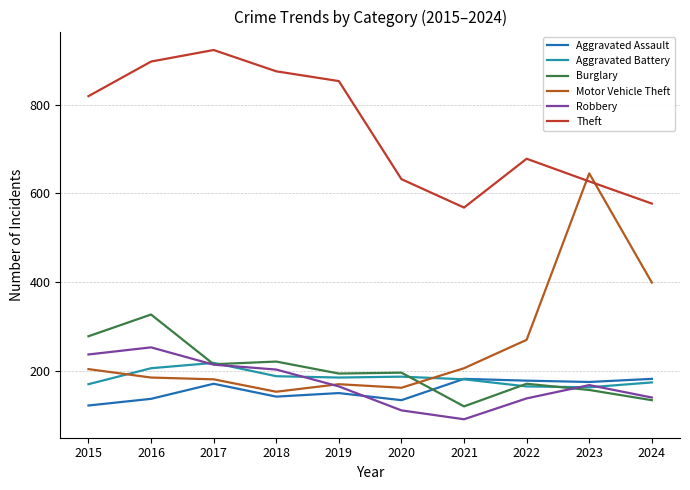

At which category does Aggravated Battery reach its first local valley?

2019